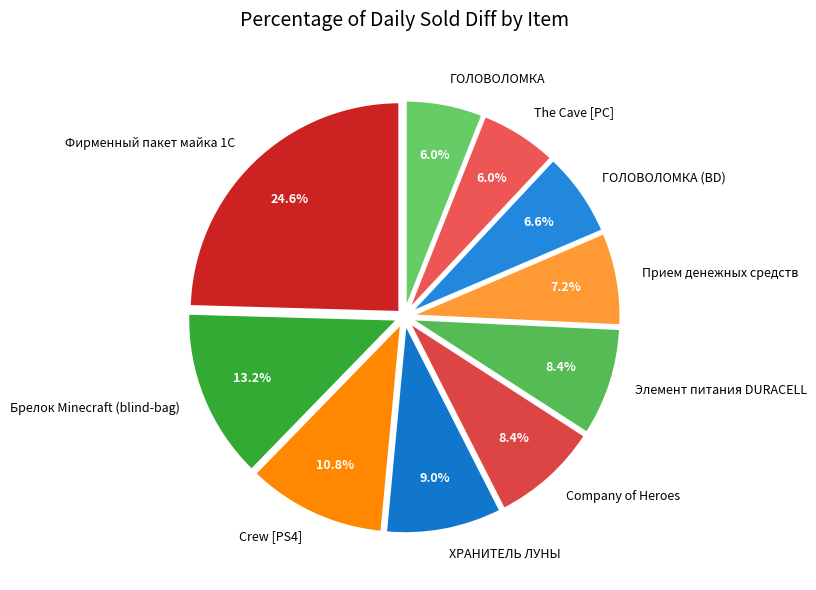

To the nearest percent, what is the difference between the ГОЛОВОЛОМКА and Company of Heroes slice percentages?

2%